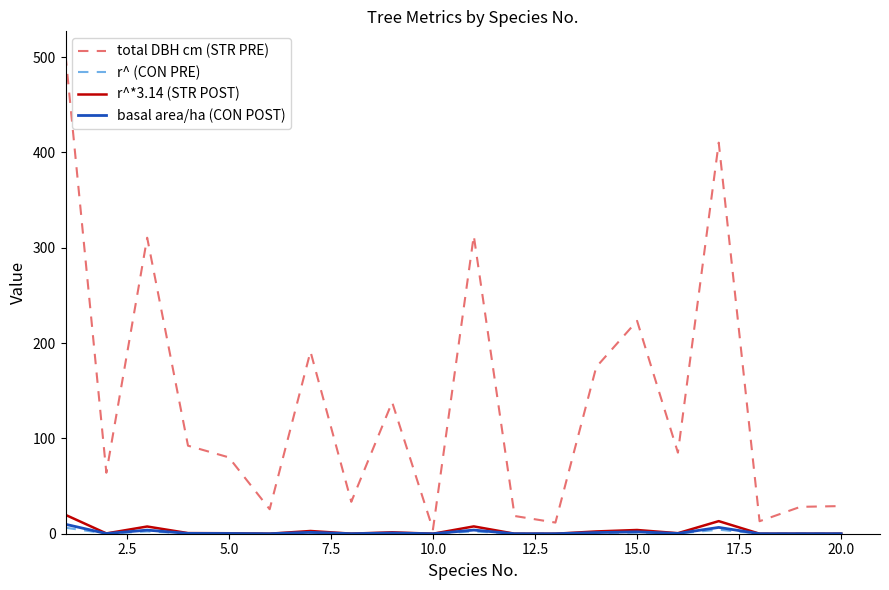

True or false: total DBH cm (STR PRE) and r^ (CON PRE) intersect in this chart.

False